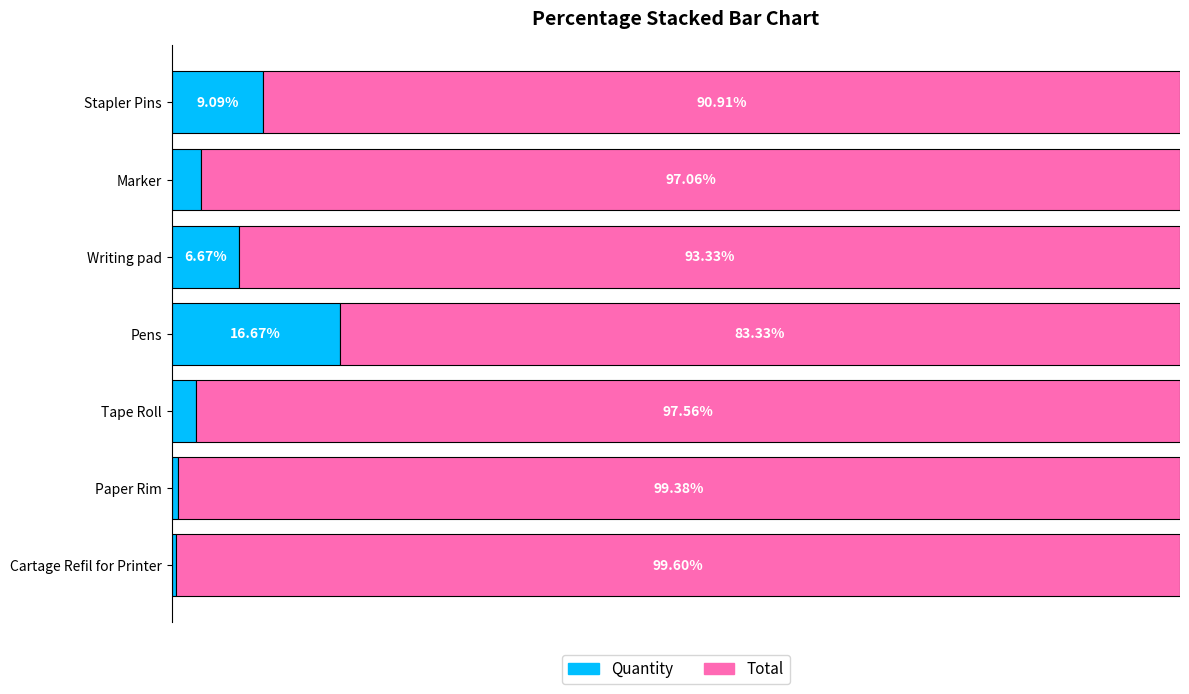

Rank the categories by Quantity value from lowest to highest.

Cartage Refil for Printer, Paper Rim, Tape Roll, Marker, Writing pad, Stapler Pins, Pens